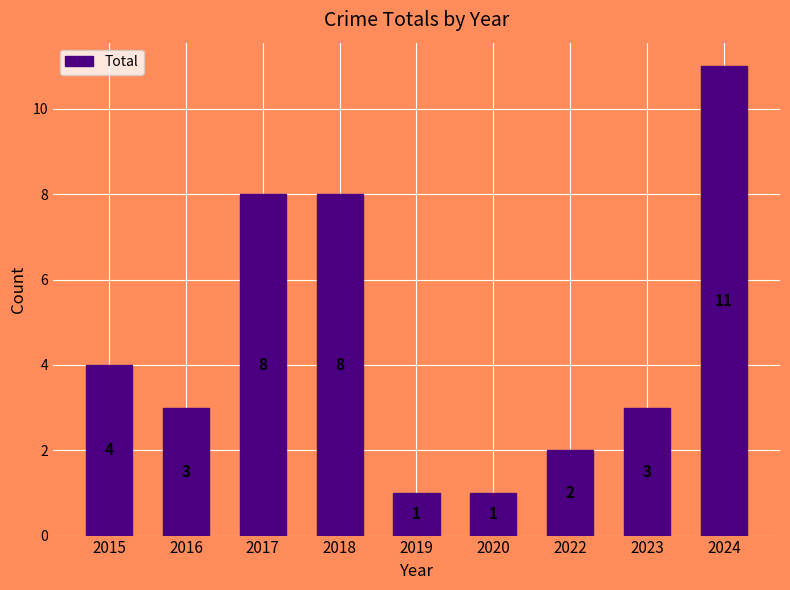

How many bars are there in total?

9